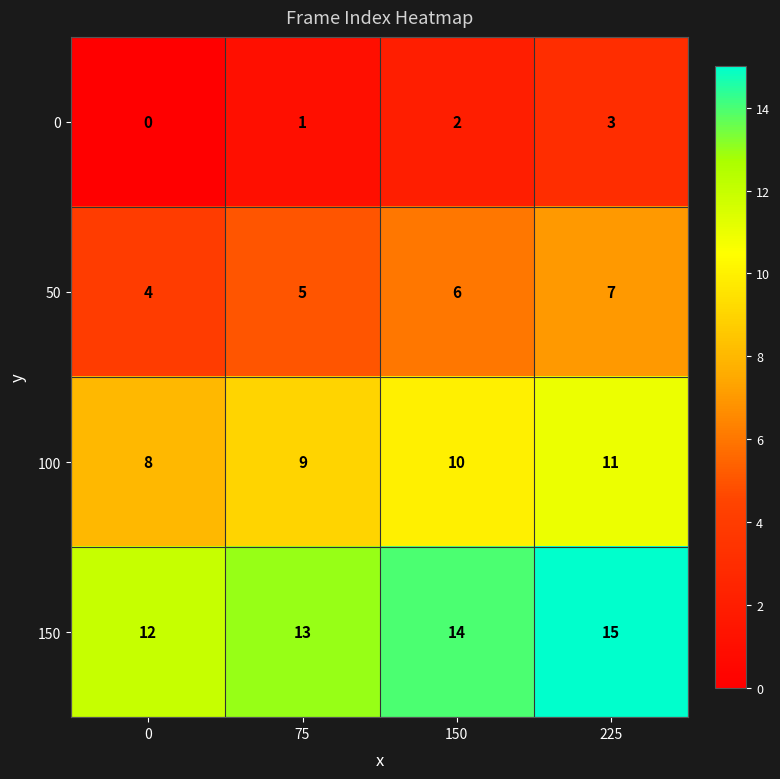

Rank the series by their maximum value, from highest to lowest.

150, 100, 50, 0